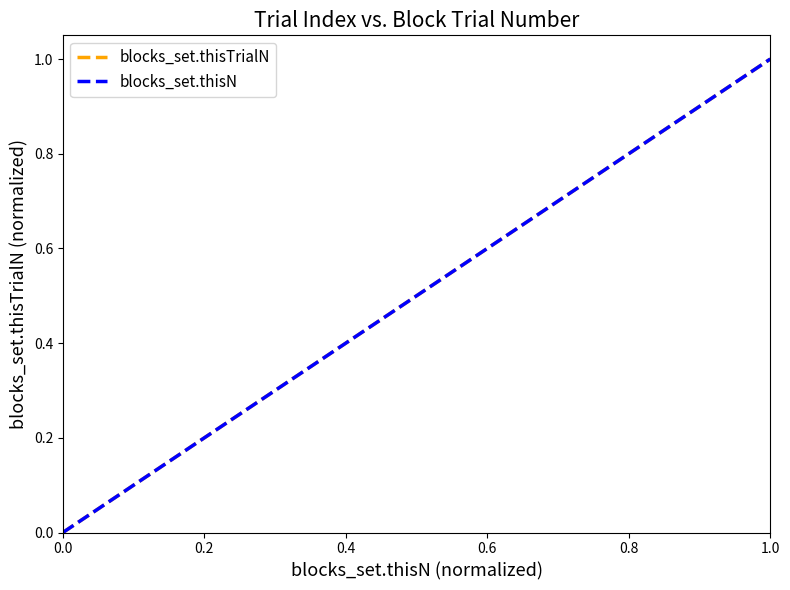

What is the greatest value displayed?

1.0